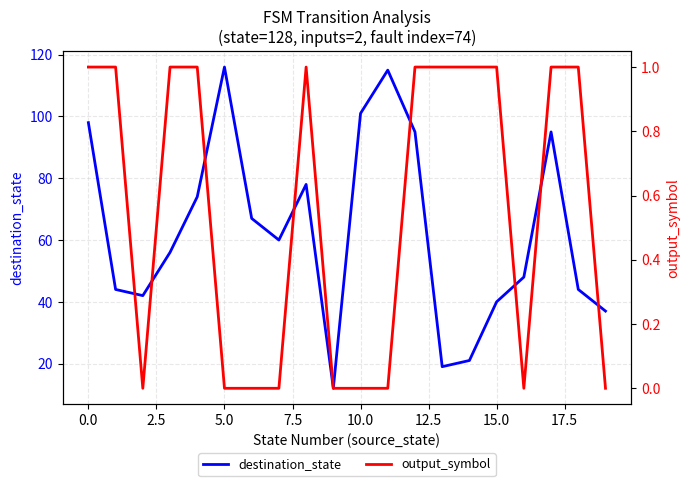

Is the value of destination_state at 14 greater than the value of output_symbol at 20.0?

Yes